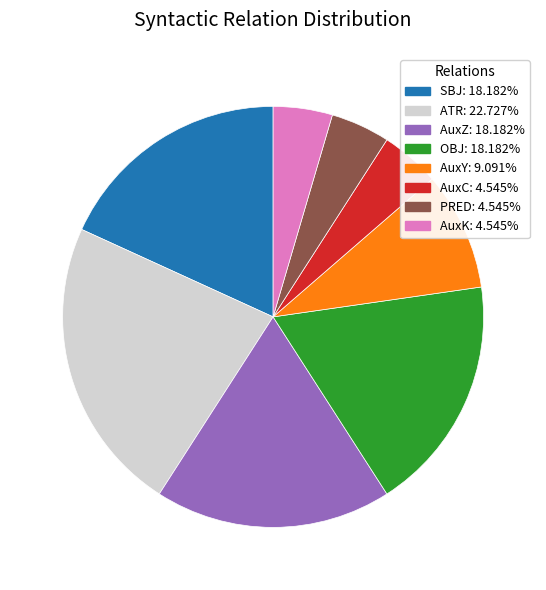

True or false: AuxK accounts for 5% of the total.

True